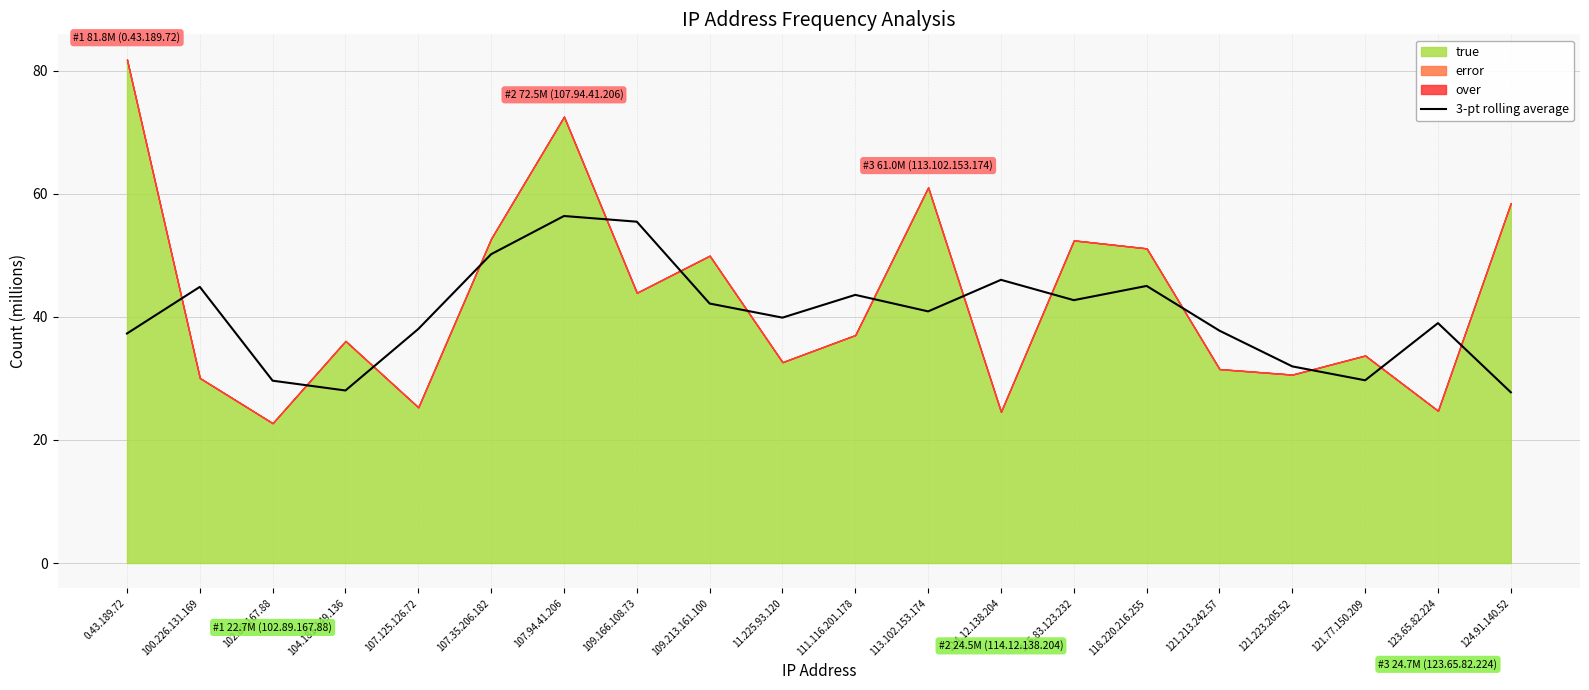

Where is the data nearest to the value 42?

109.213.161.100